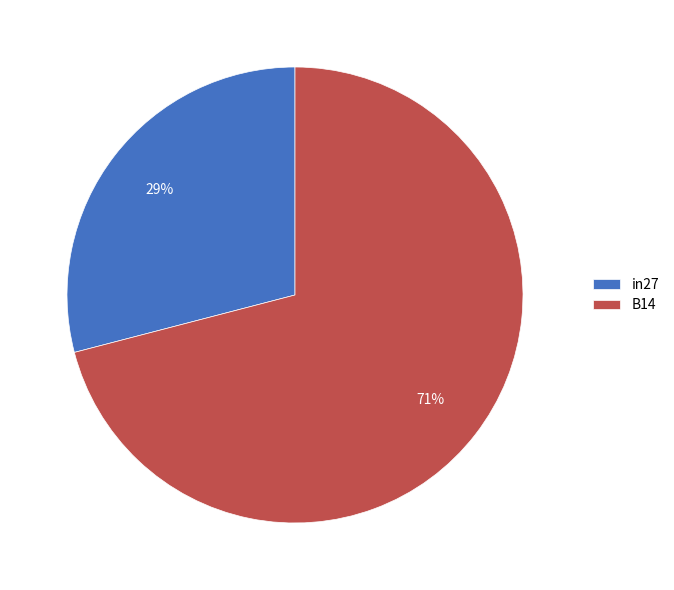

The B14 slice represents 71% of the pie. True or false?

True